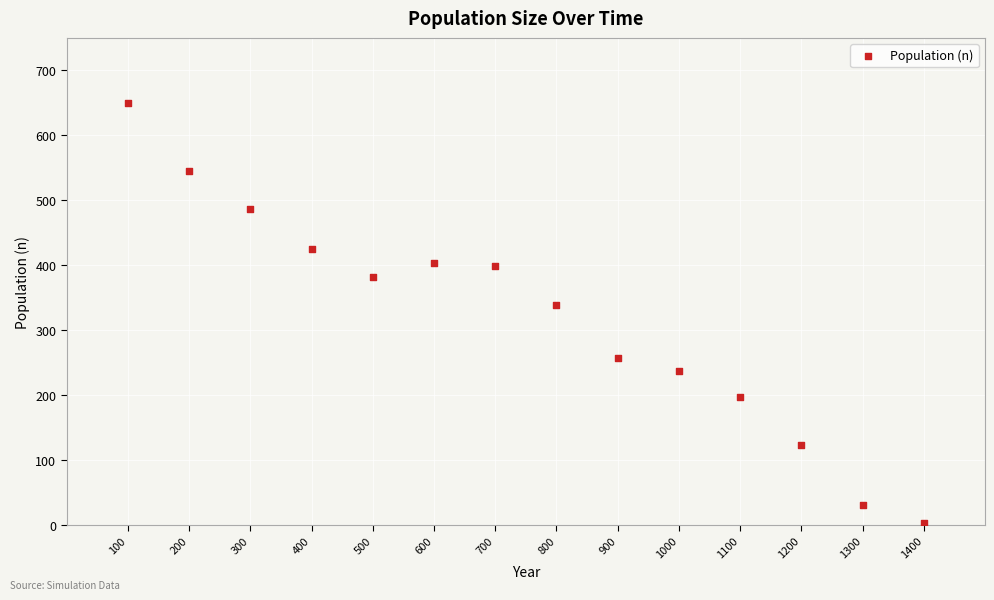

What Y value in the scatter plot is closest to 325?

339